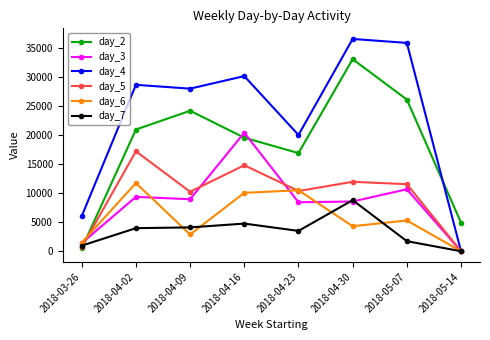

List the series in order of their peak value, lowest first.

day_7, day_6, day_5, day_3, day_2, day_4